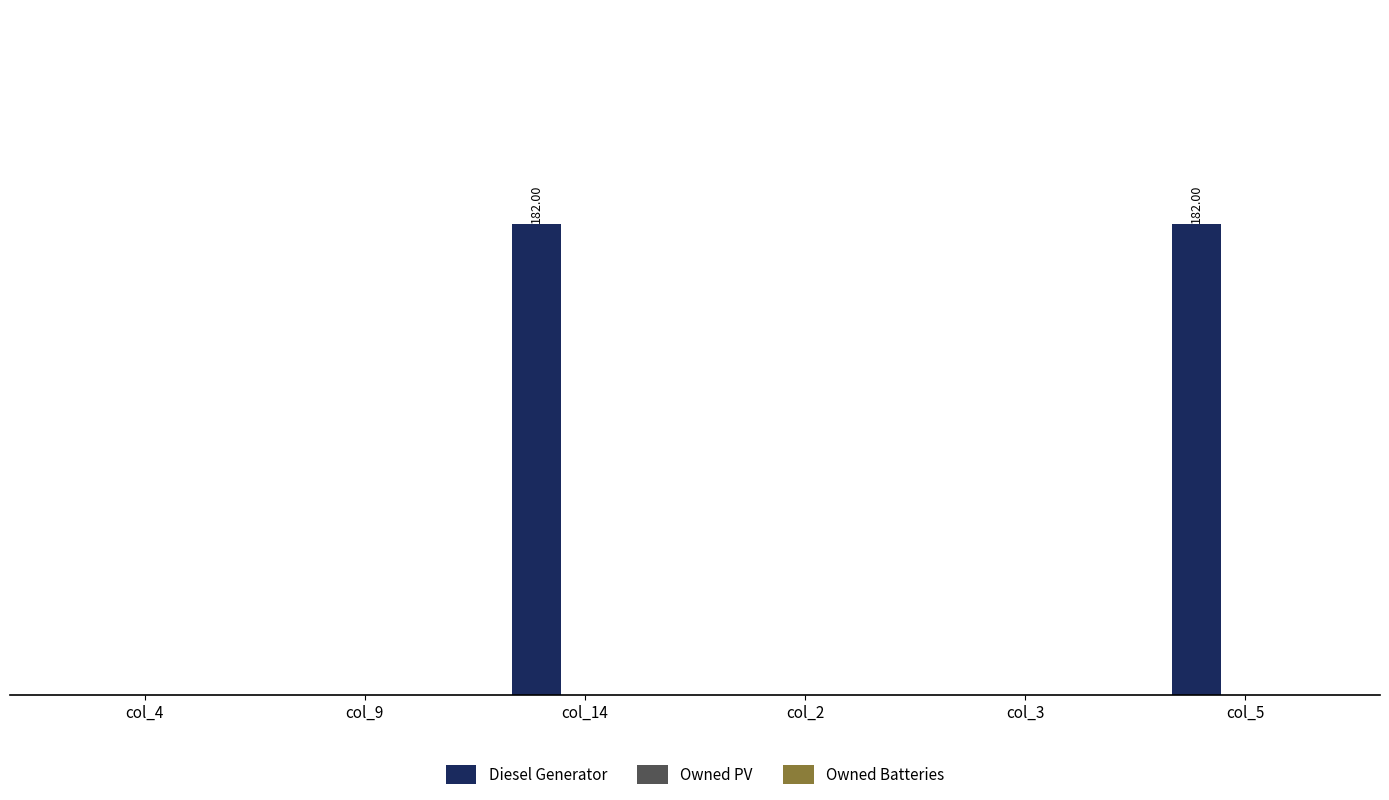

What position from the left is col_3?

5